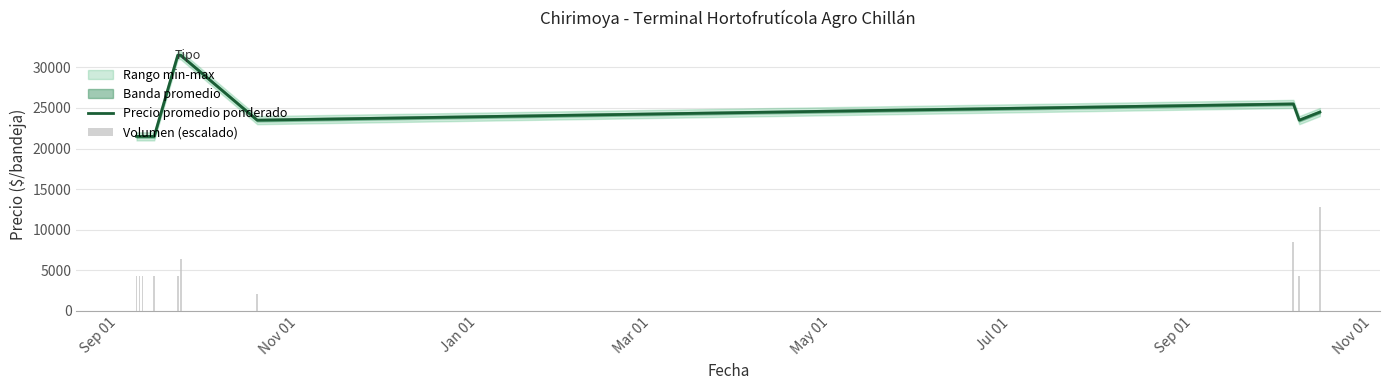

What is the sum of all values?

246000